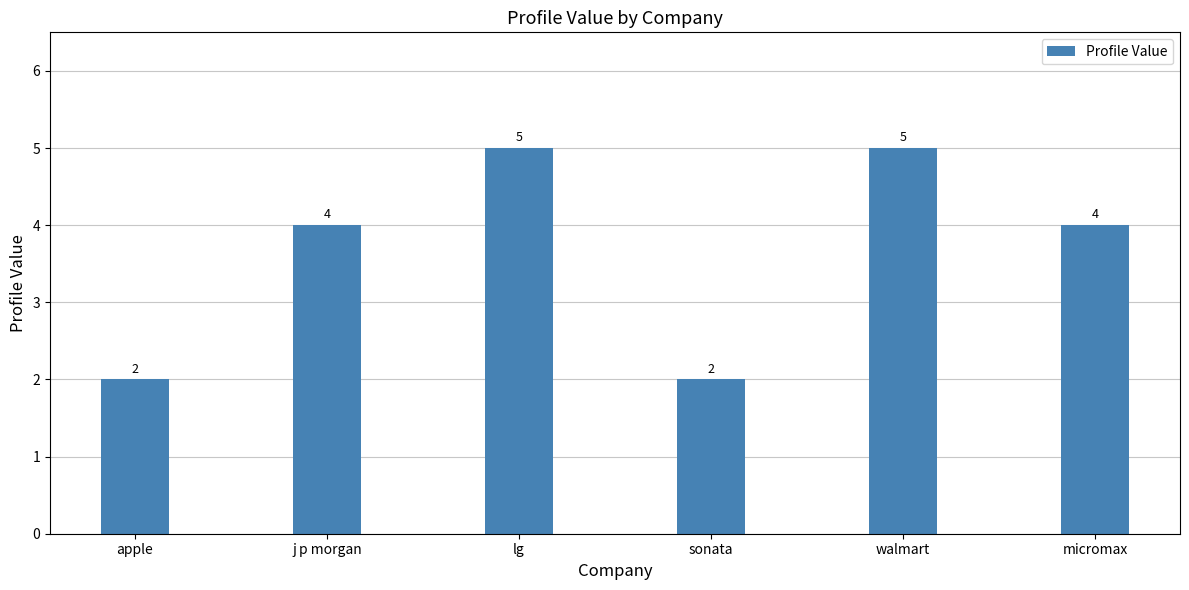

Reading left to right, transcribe all the data shown in this chart.

apple=2	j p morgan=4	lg=5	sonata=2	walmart=5	micromax=4